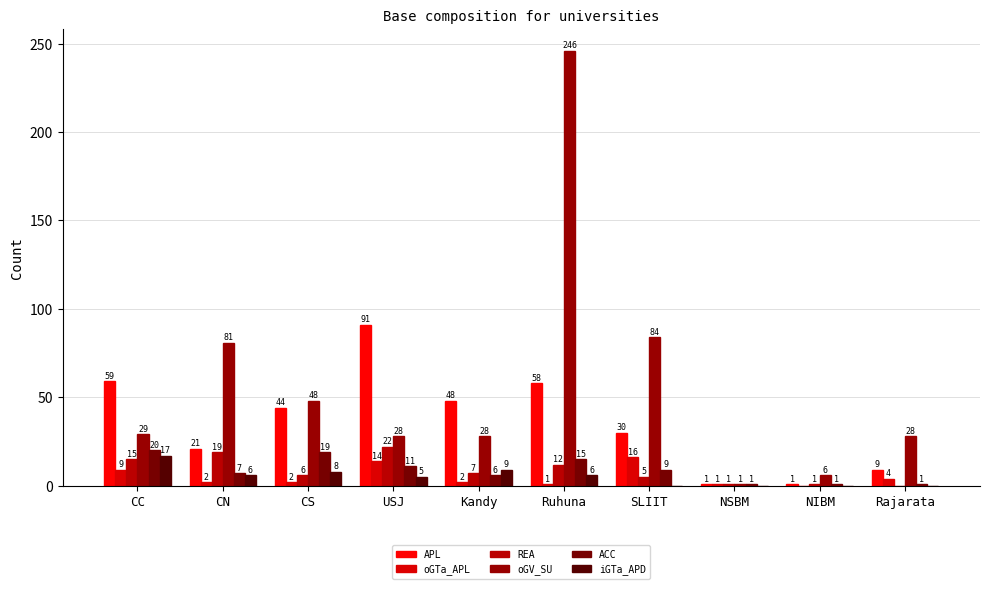

Which series changed the most between CS and NIBM?

APL